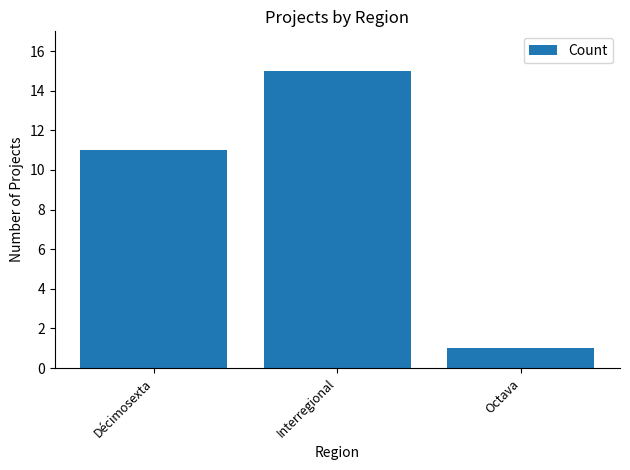

At which category does the chart reach its minimum across all series?

Octava